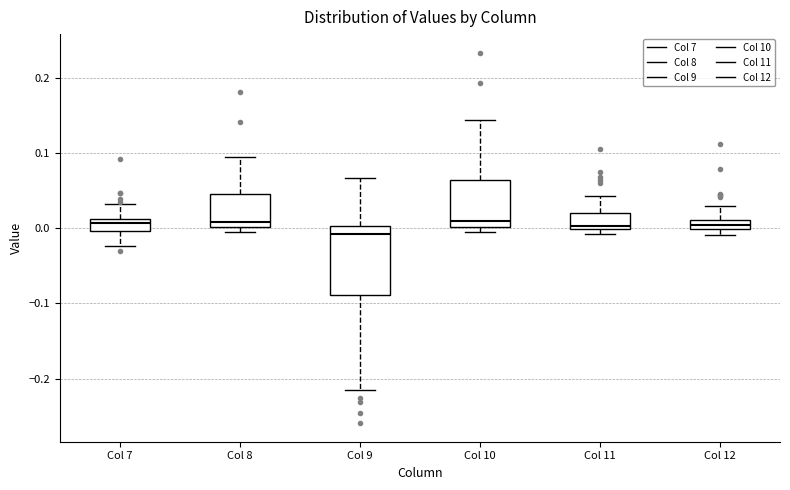

Which box's median line is the lowest?

Col 9